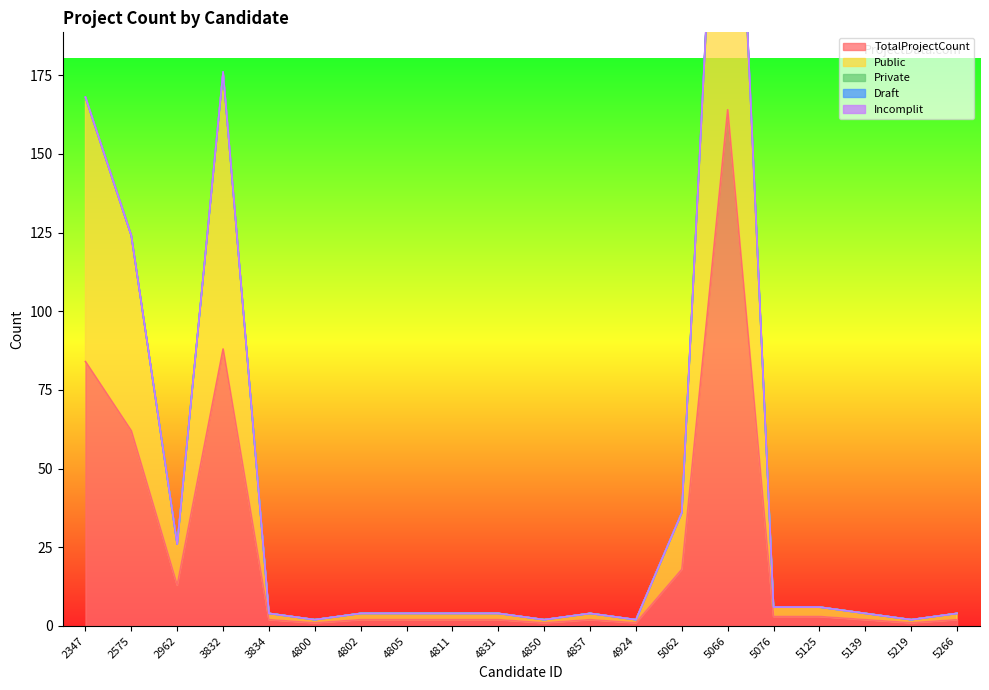

Which series has the widest spread of values?

TotalProjectCount